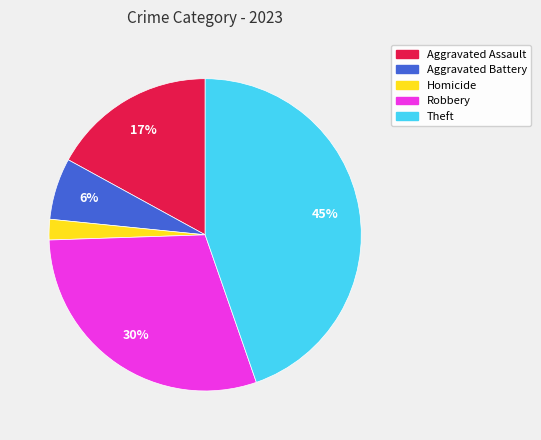

Is there a majority slice in this chart?

No